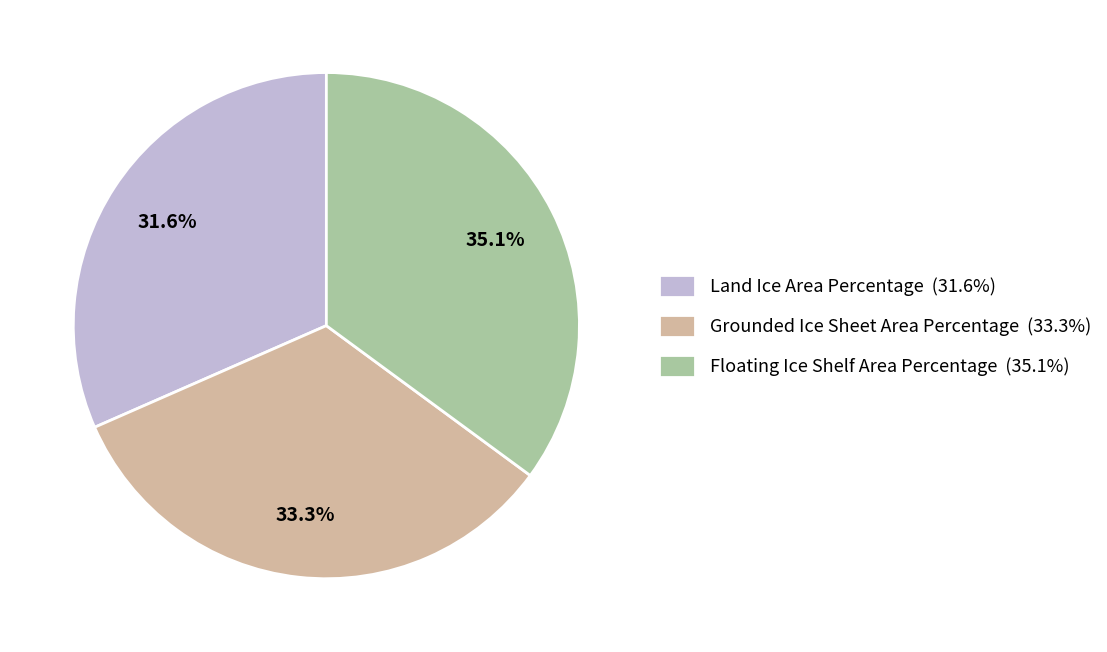

What is the total percentage of Land Ice Area Percentage and Grounded Ice Sheet Area Percentage?

64.9%